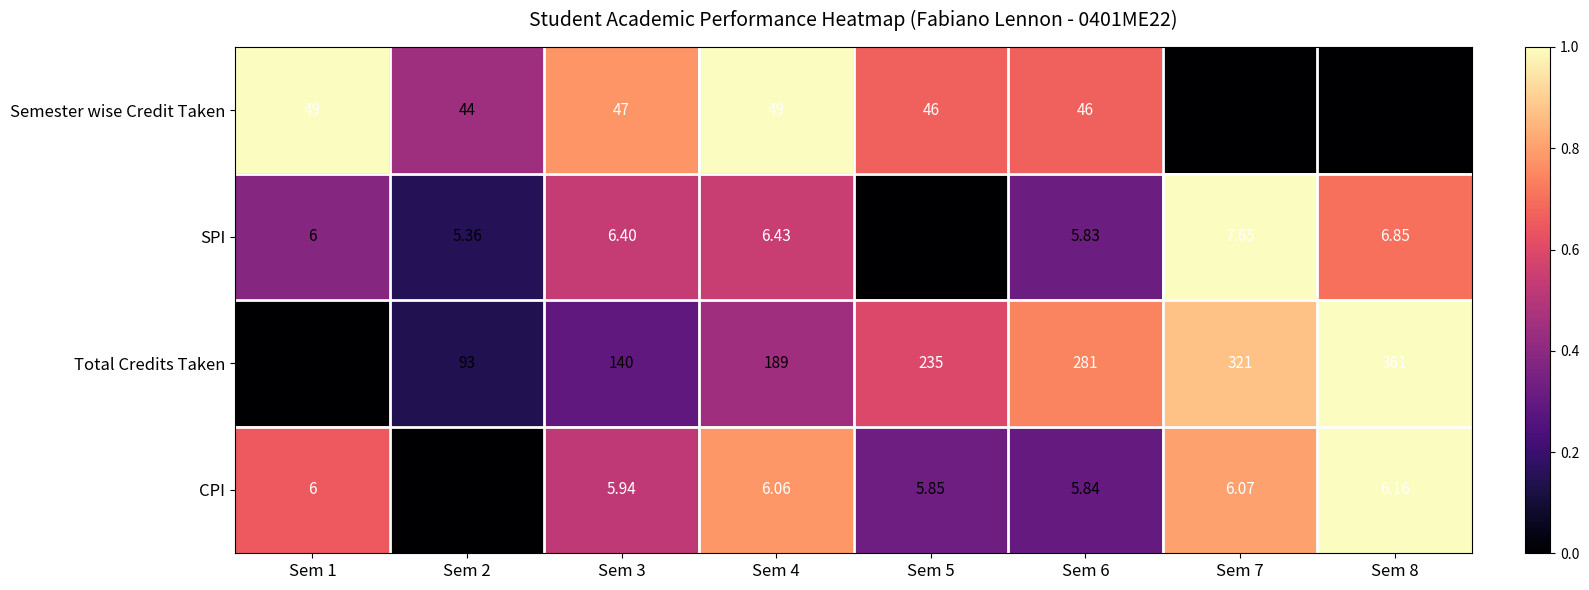

Which series changed the most between Sem 3 and Sem 7?

Total Credits Taken